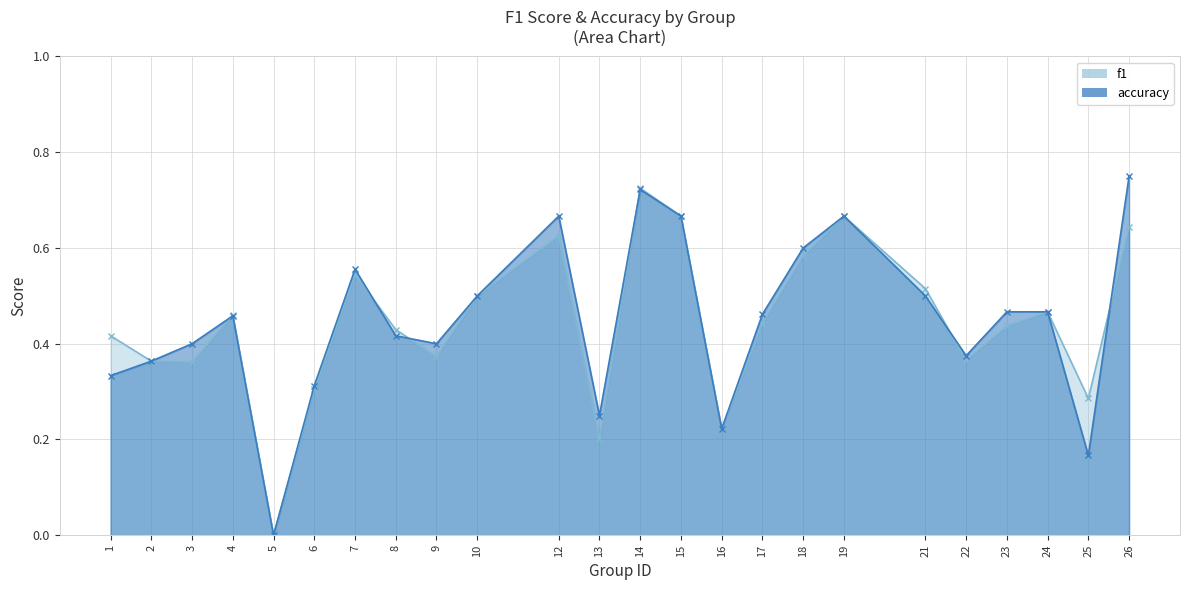

What is the difference between the maximum and second lowest values in the f1 series?

0.5